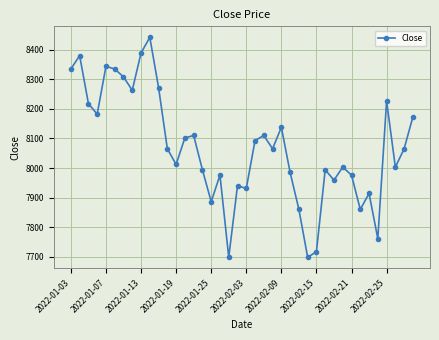

What is the smallest value displayed?

7698